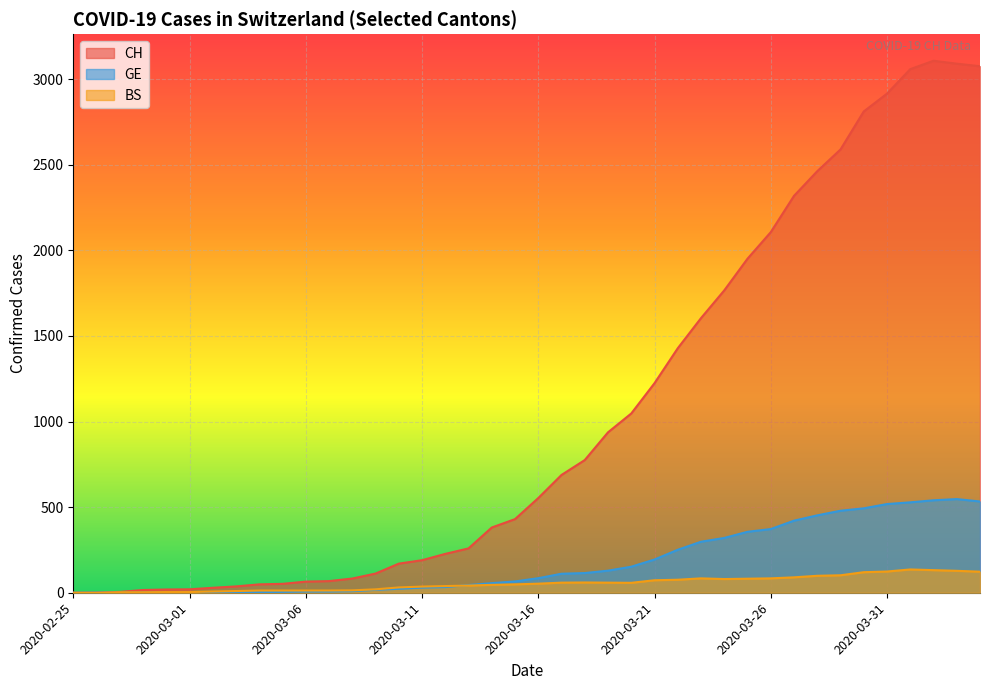

Where is the first local maximum for BS?

2020-03-18